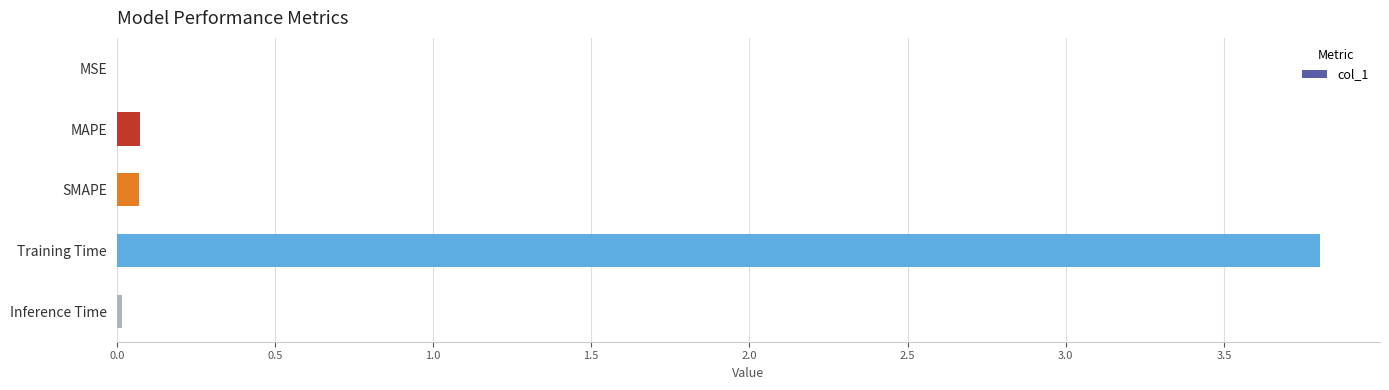

What is the sum of all values?

4.0